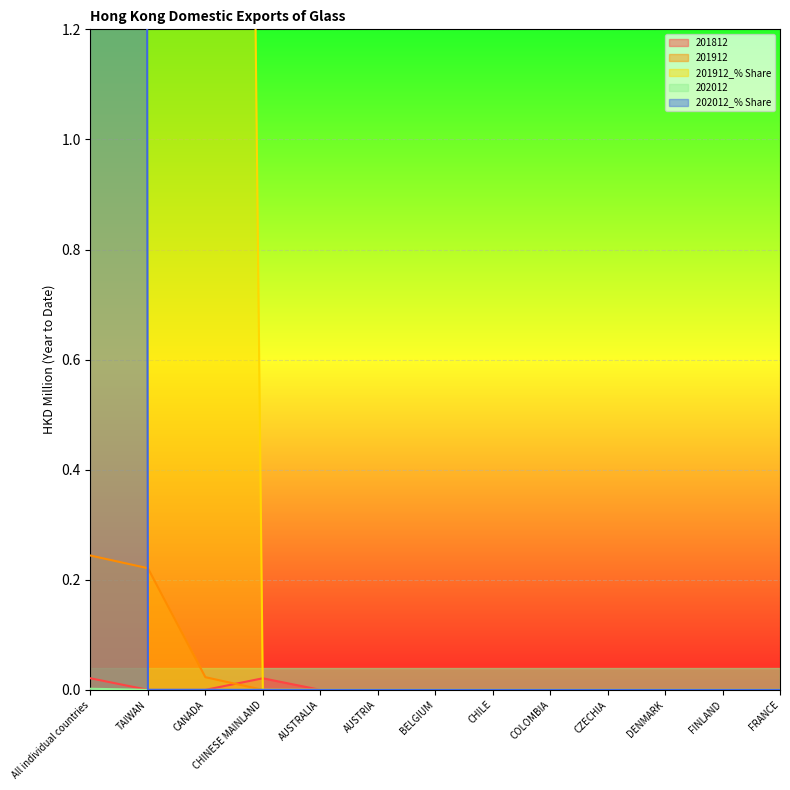

Rank the categories by 201912_% Share value from highest to lowest.

All individual countries, TAIWAN, CANADA, CHINESE MAINLAND, AUSTRALIA, AUSTRIA, BELGIUM, CHILE, COLOMBIA, CZECHIA, DENMARK, FINLAND, FRANCE